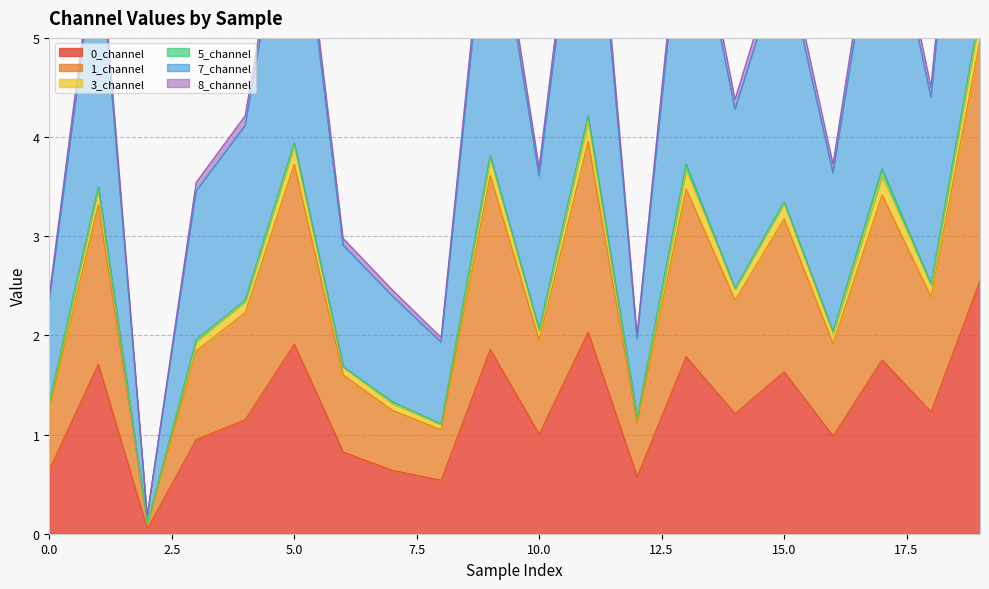

What is the difference between the highest and lowest values at 17?

5.1